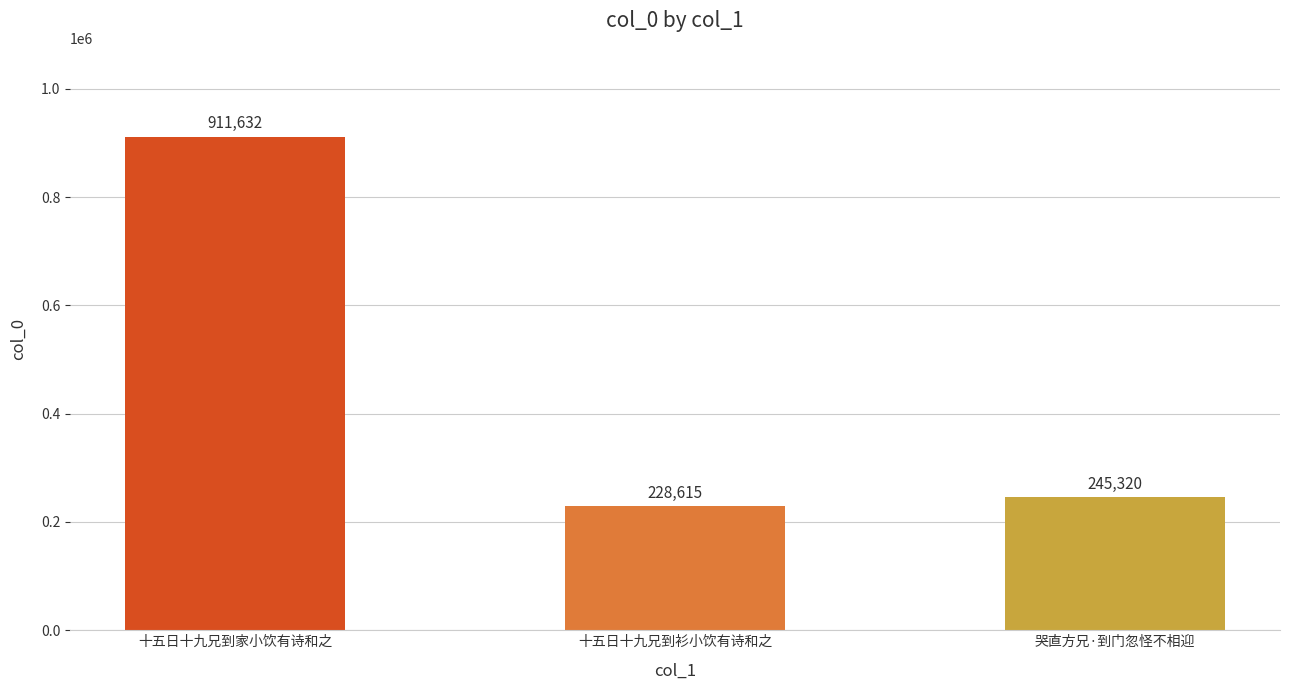

The chart shows a value of 393987 at 十五日十九兄到衫小饮有诗和之. True or false?

False